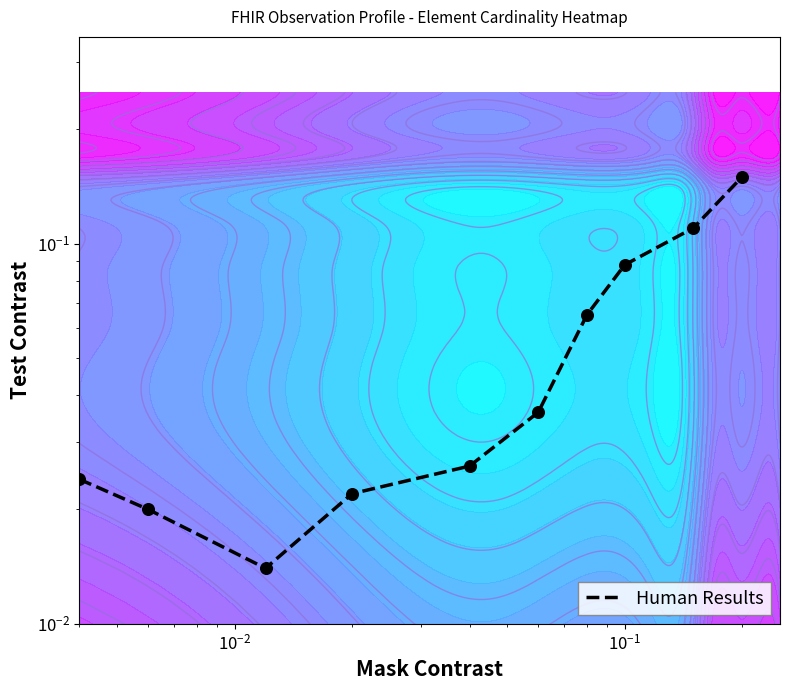

Reading right to left, extract all data points from this chart.

0.1	0.1	0.1	0.1	0.0	0.0	0.0	0.0	0.0	0.0